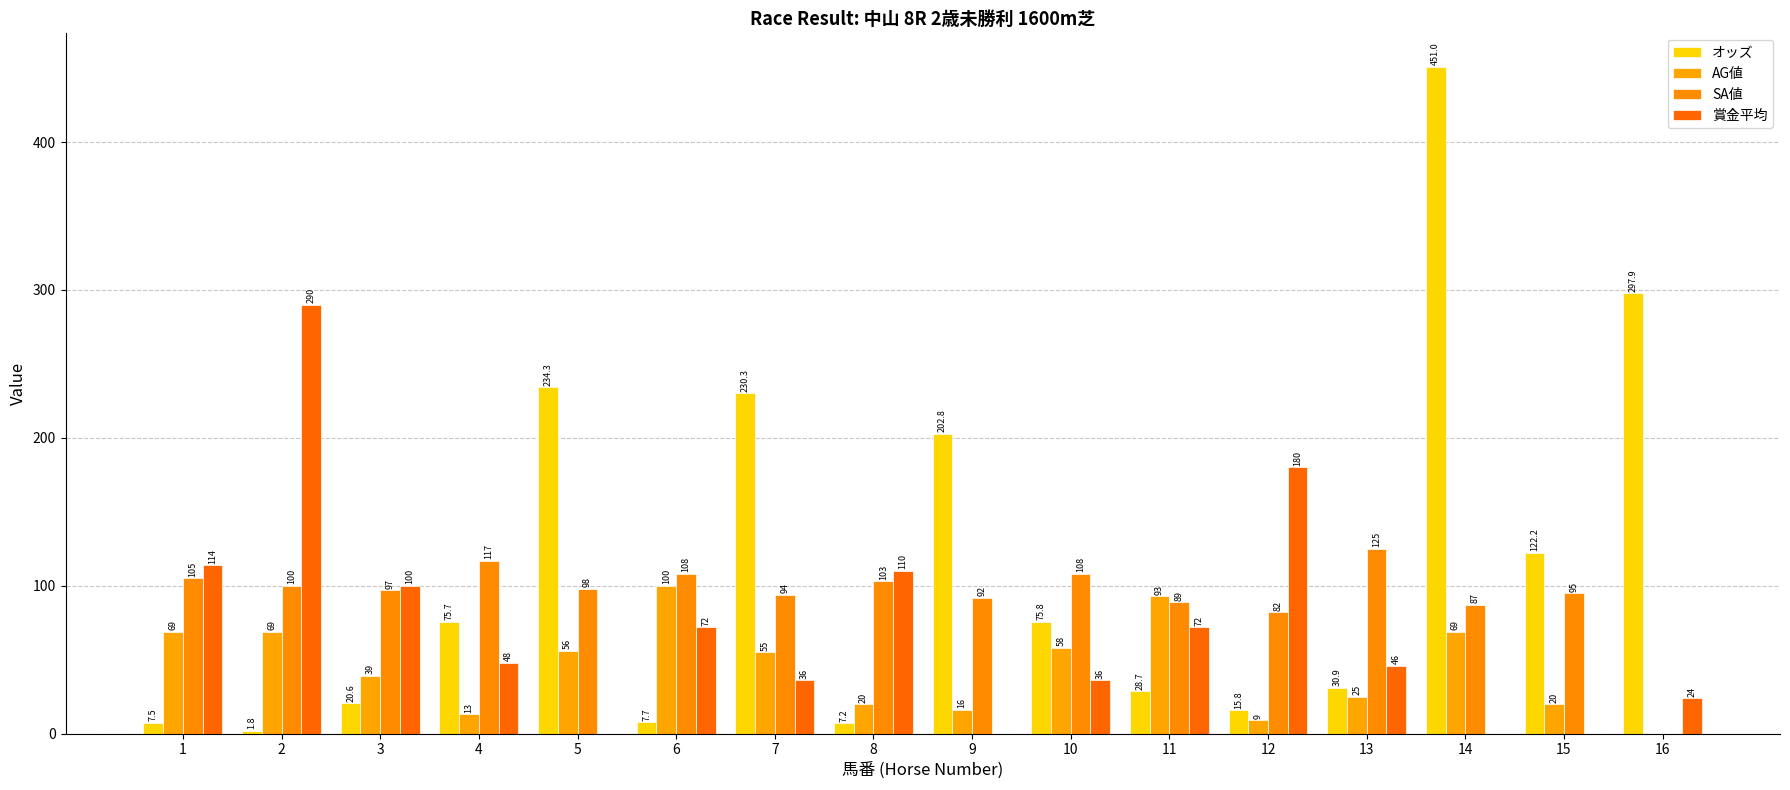

At how many categories does at least one series exceed 197?

6